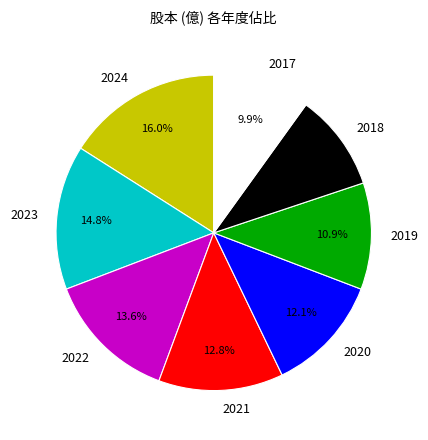

Which slice is the largest?

2024